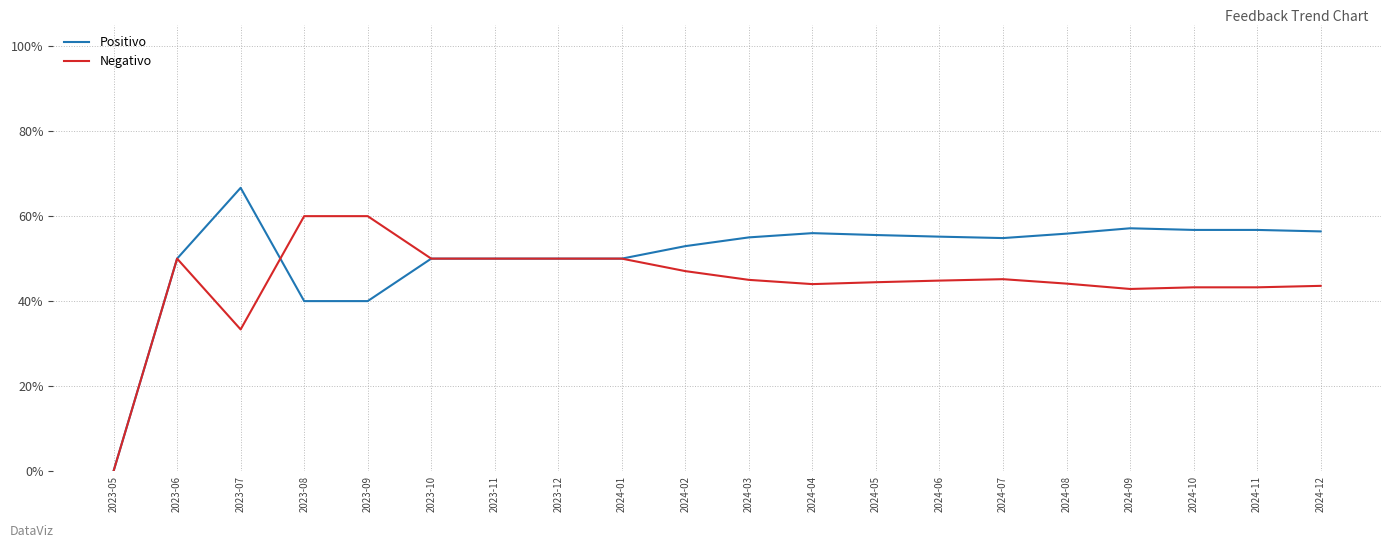

The Negativo series shows 17.5 at 2023-12. True or false?

False